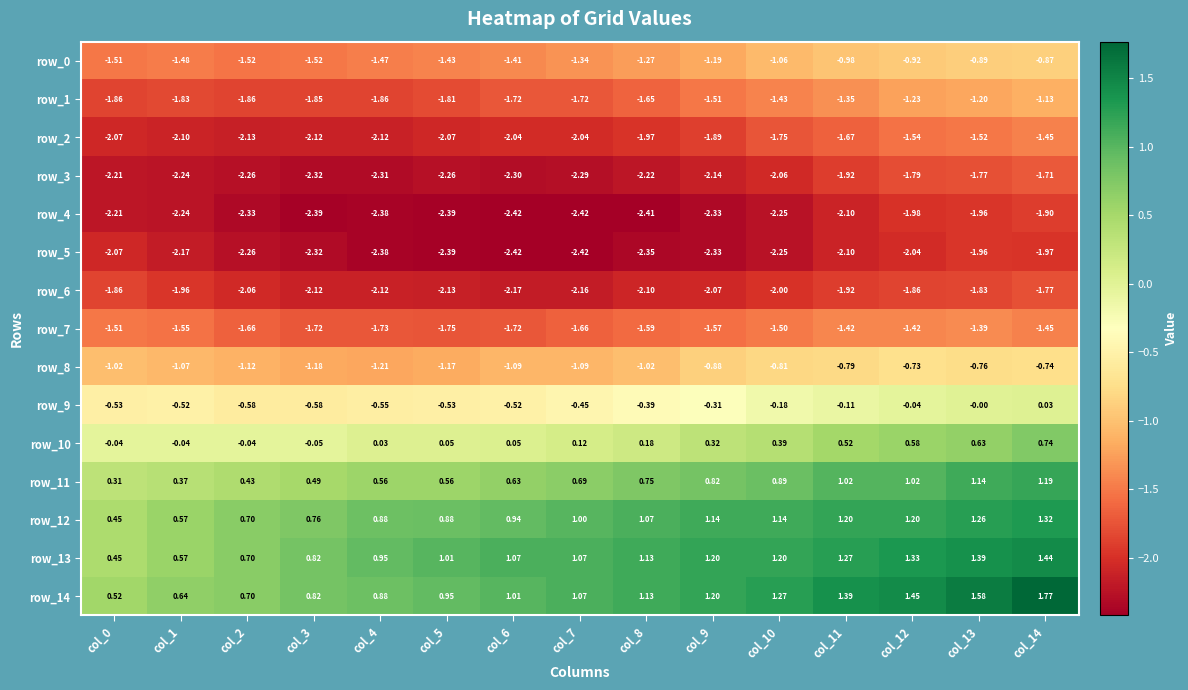

How many series are shown in this chart?

15